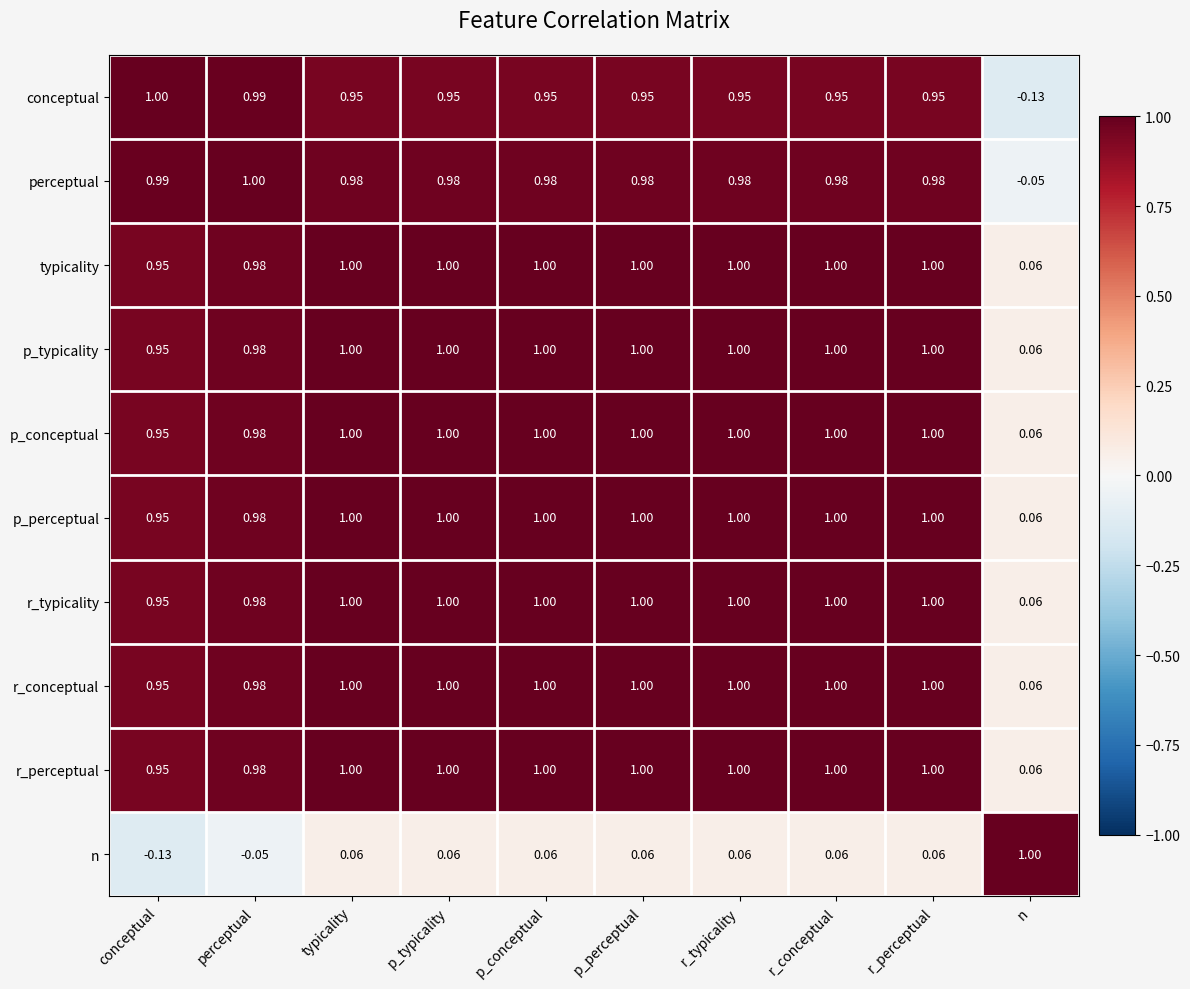

Where does the n series first go above 0?

typicality